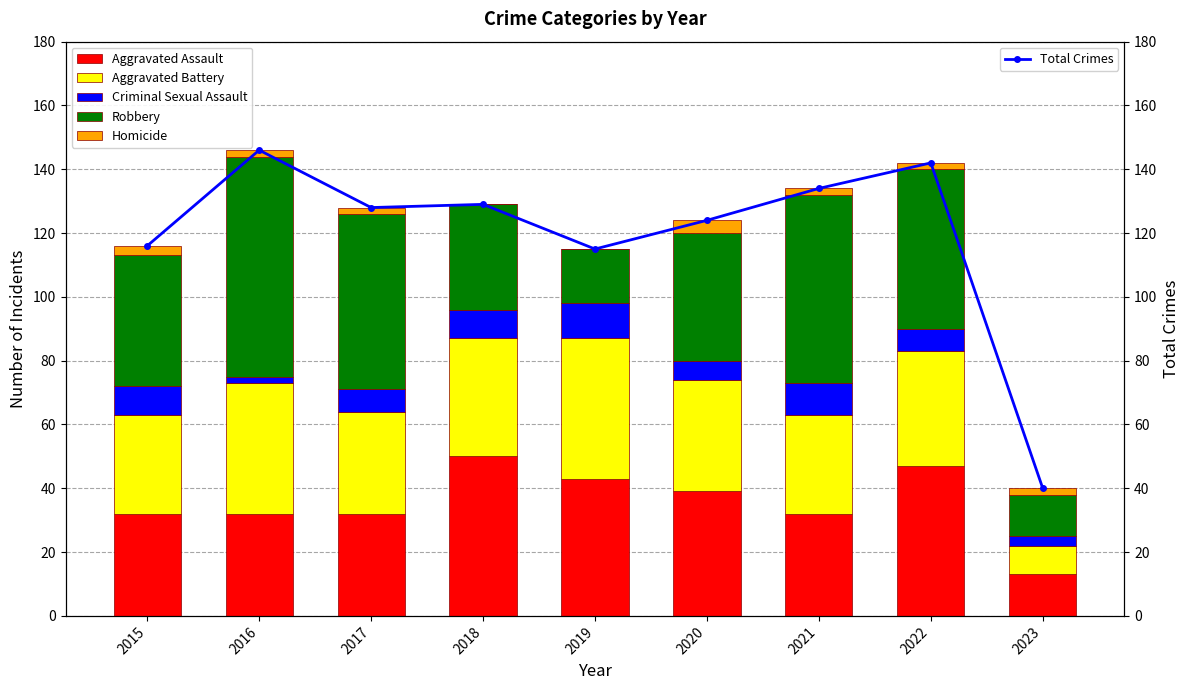

Reading left to right, what are all the values shown in this chart?

Aggravated Assault: 32	32	32	50	43	39	32	47	13
Aggravated Battery: 31	41	32	37	44	35	31	36	9
Criminal Sexual Assault: 9	2	7	9	11	6	10	7	3
Robbery: 41	69	55	33	17	40	59	50	13
Homicide: 3	2	2	0	0	4	2	2	2
Total Crimes: 116	146	128	129	115	124	134	142	40